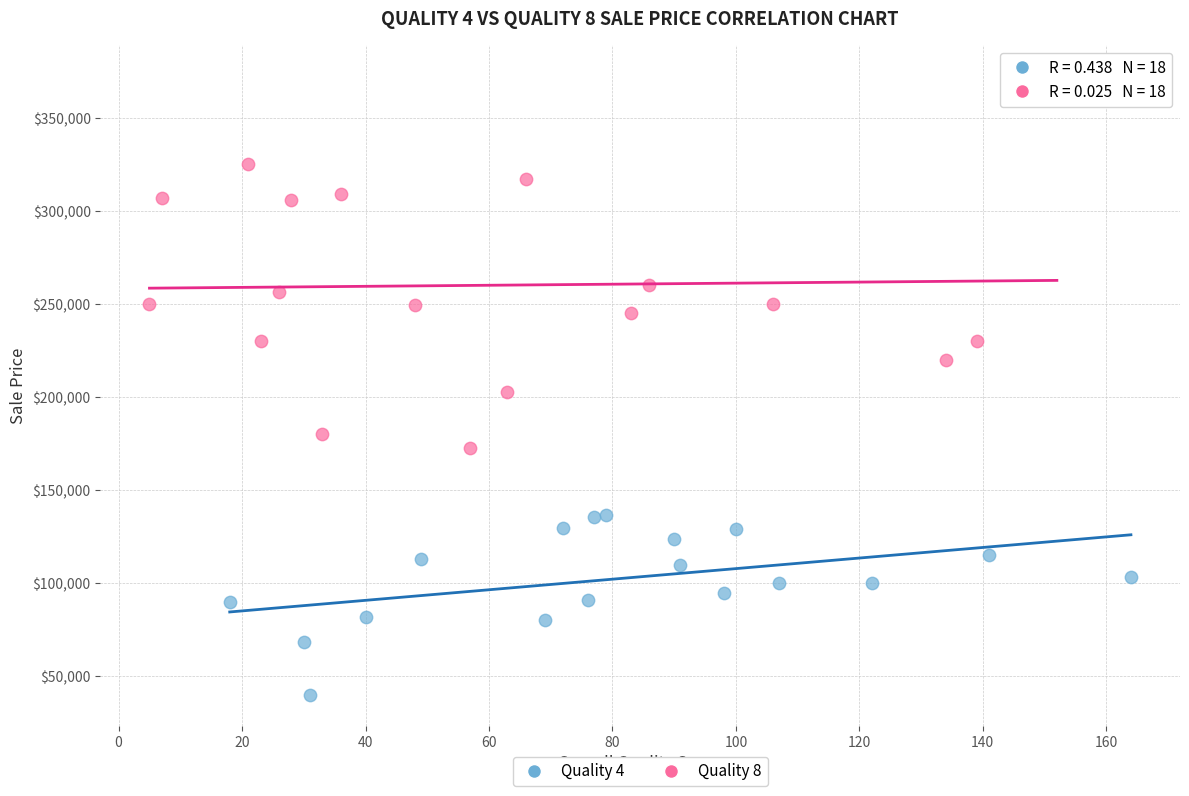

Which series reaches the minimum Y coordinate?

Quality 4